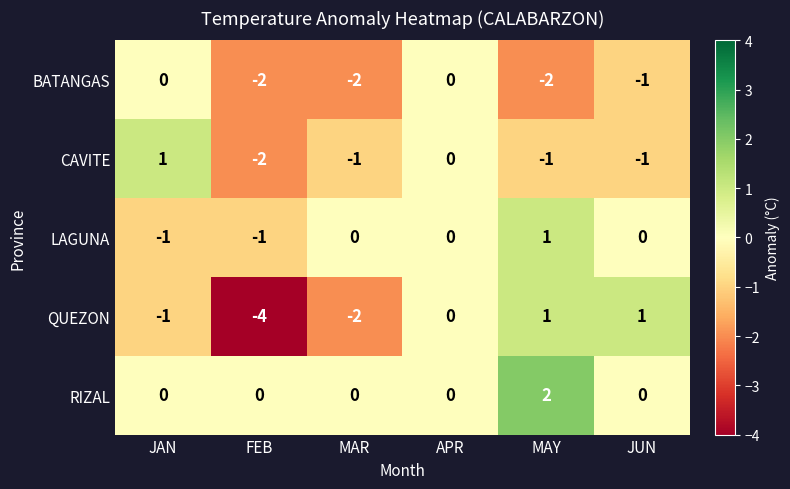

What is the difference between the highest and lowest values at JAN?

2